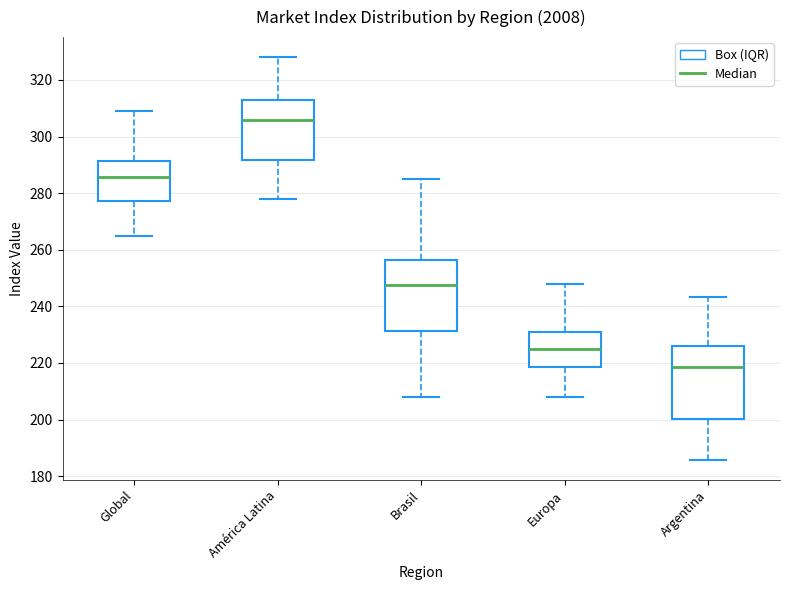

Reading left to right, transcribe this box plot: for each box, give where its median line is, the range the box spans, and where its two whiskers end, as read against the y-axis. The values are not printed on the chart, so give them approximately, as read against the axis.

Global: median 286, box 278 to 292, whiskers 264 to 310
América Latina: median 306, box 292 to 314, whiskers 278 to 328
Brasil: median 248, box 232 to 256, whiskers 208 to 286
Europa: median 226, box 218 to 232, whiskers 208 to 248
Argentina: median 218, box 200 to 226, whiskers 186 to 244